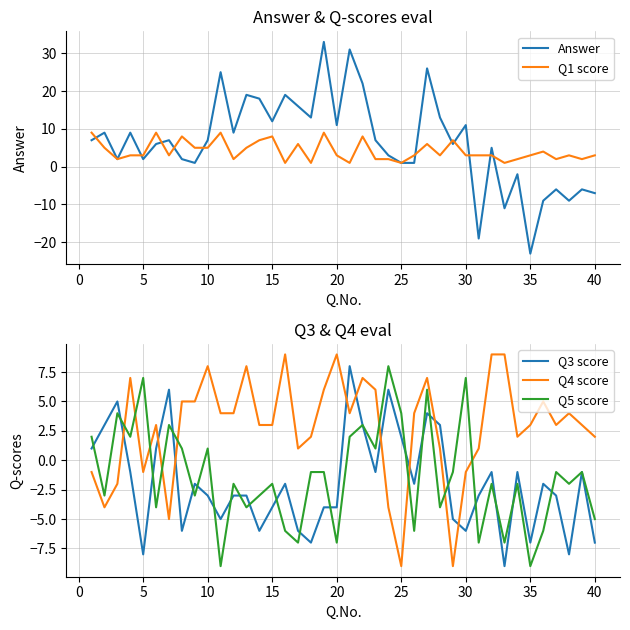

Which series ends up on top after the final intersection of Q4 score and Q3 score?

Q4 score